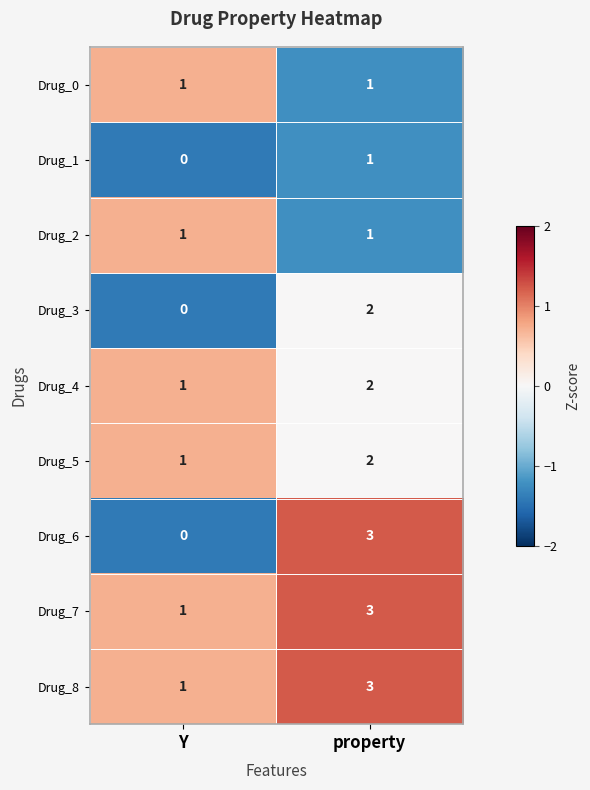

Reading left to right, extract all data points from this chart.

Drug_0: Y=1	property=1
Drug_1: Y=0	property=1
Drug_2: Y=1	property=1
Drug_3: Y=0	property=2
Drug_4: Y=1	property=2
Drug_5: Y=1	property=2
Drug_6: Y=0	property=3
Drug_7: Y=1	property=3
Drug_8: Y=1	property=3